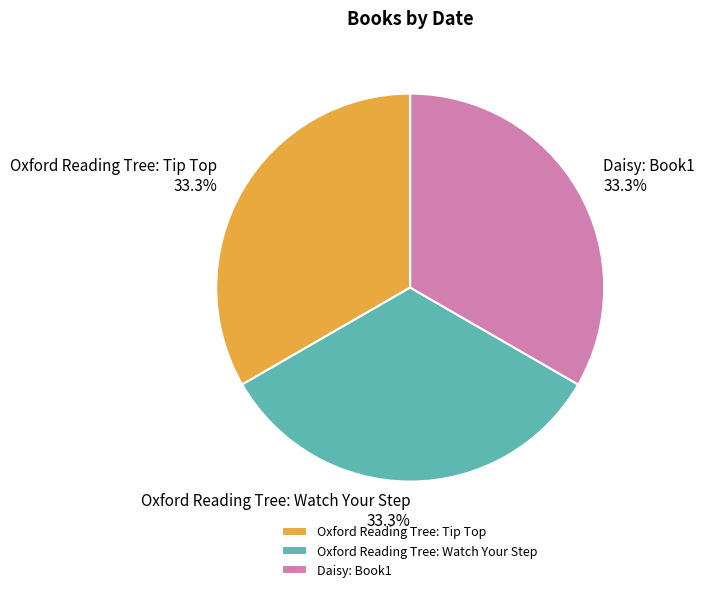

What is the ratio of the value at Daisy: Book1 to the value at Oxford Reading Tree: Watch Your Step?

1.0